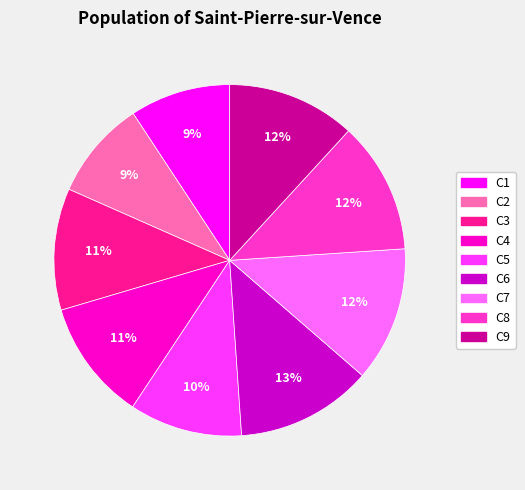

To the nearest percent, what percentage of the pie is C7?

12%